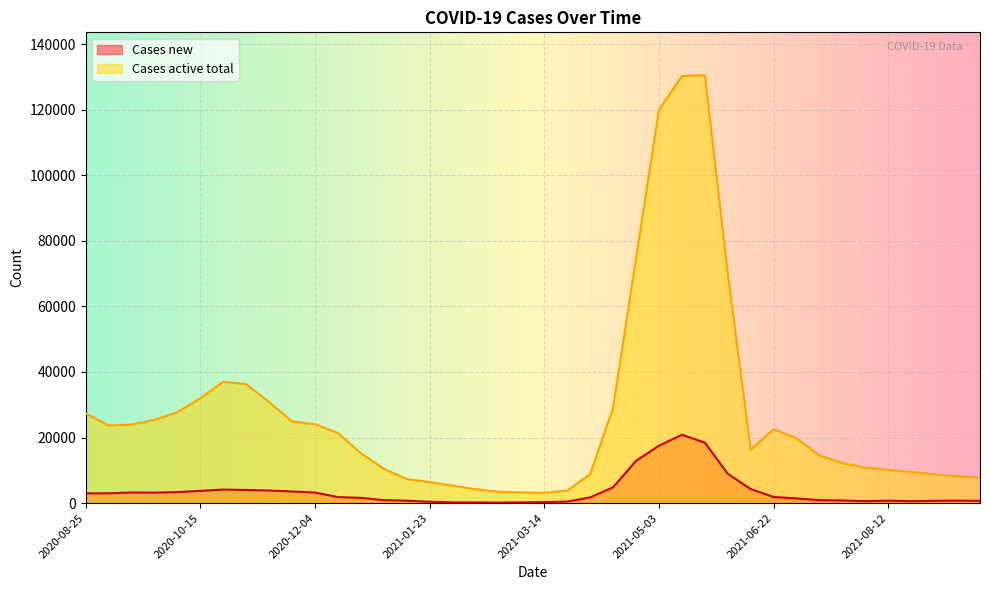

How many data points in Cases new are above 1834?

19